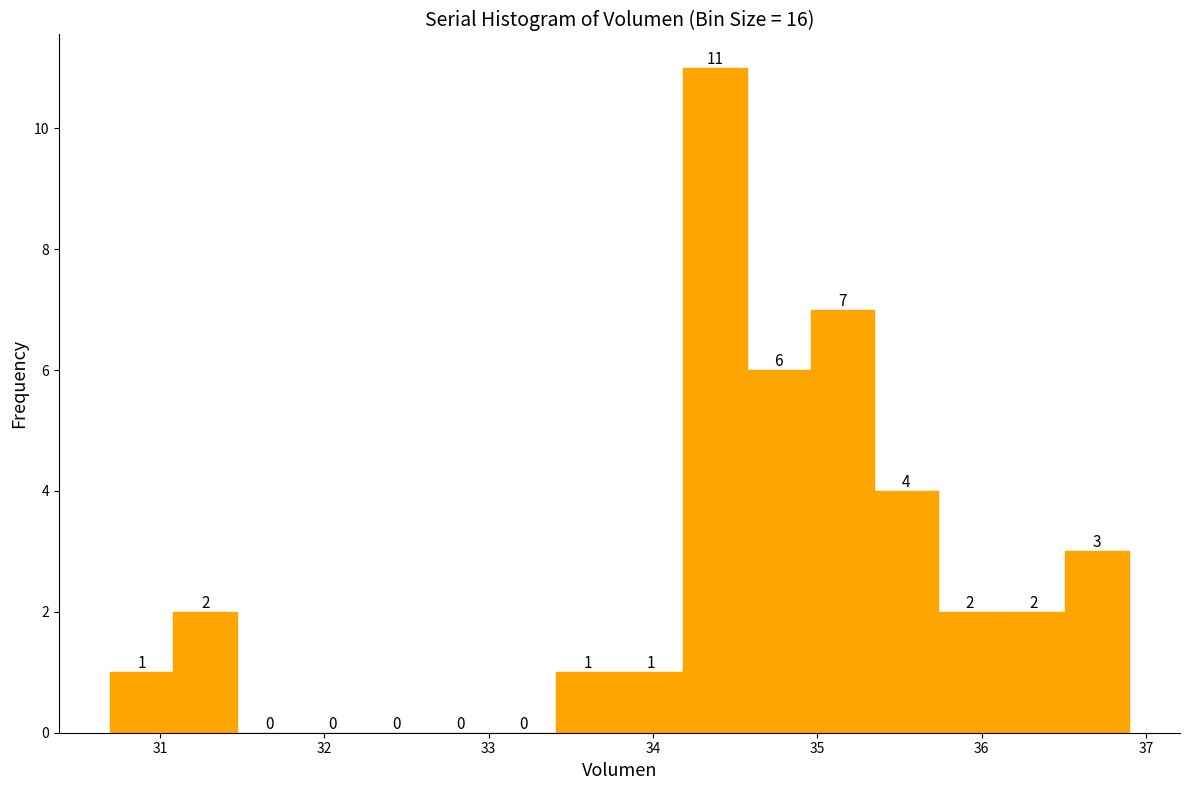

Around what value on the x-axis is the tallest bar? Give the approximate position of its centre, as read against the axis.

34.4